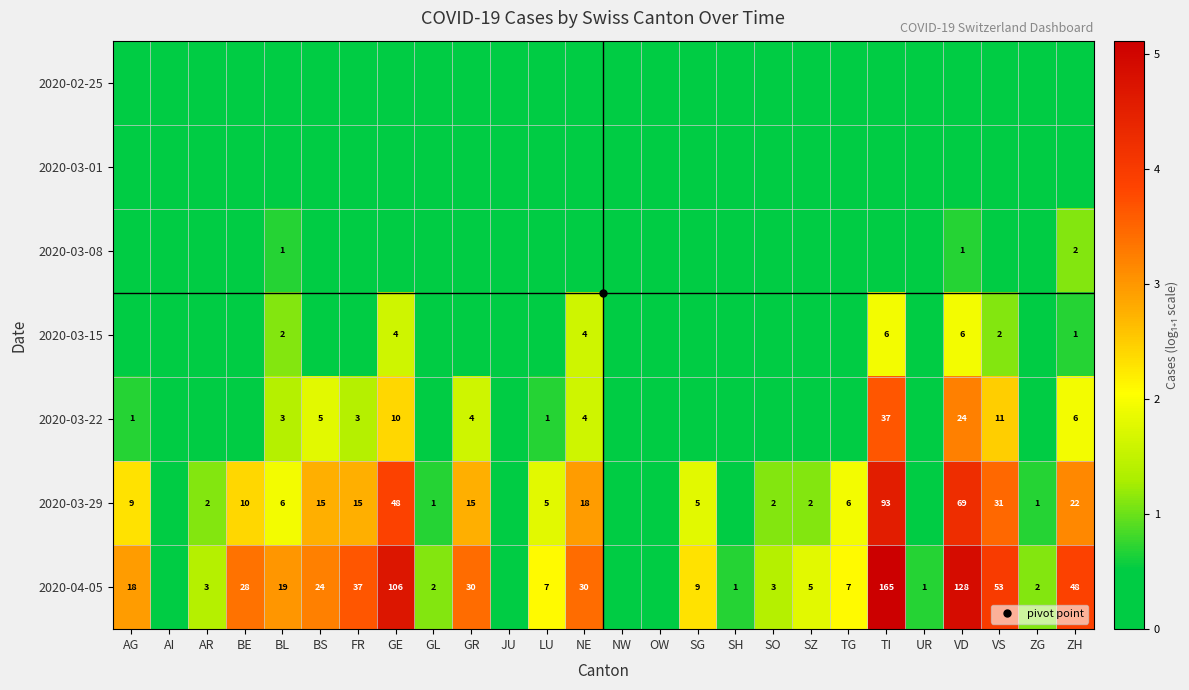

Which series changed the most between LU and VS?

2020-04-05